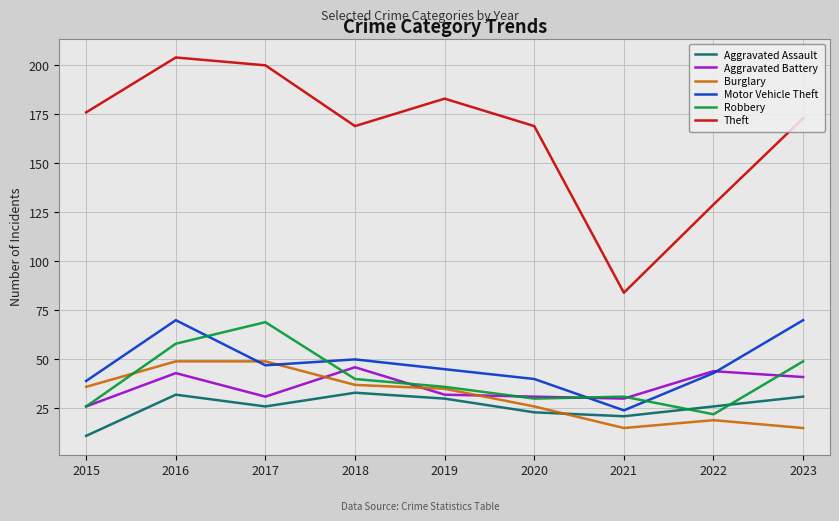

Where is the first local maximum for Aggravated Assault?

2016